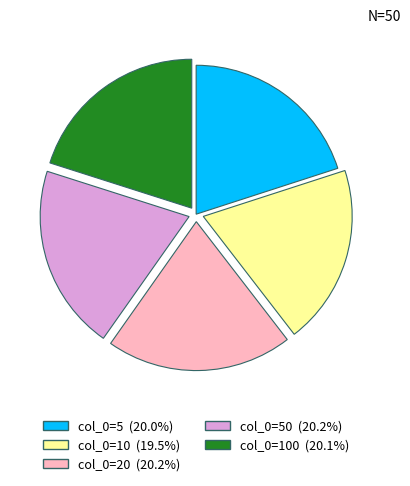

Combined, do col_0=10 (19.5%) and col_0=20 (20.2%) account for over 50%?

No